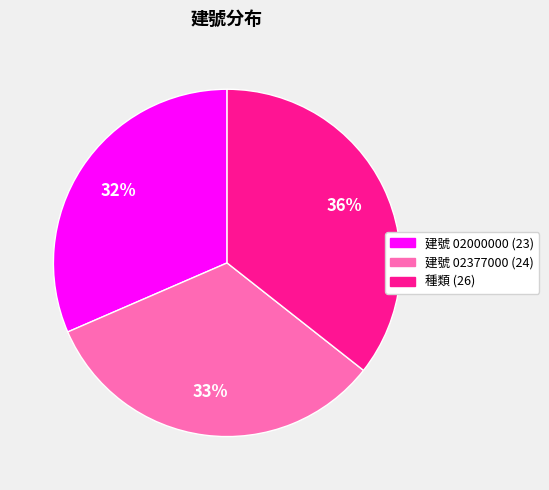

To the nearest percent, what is the average slice percentage?

33%